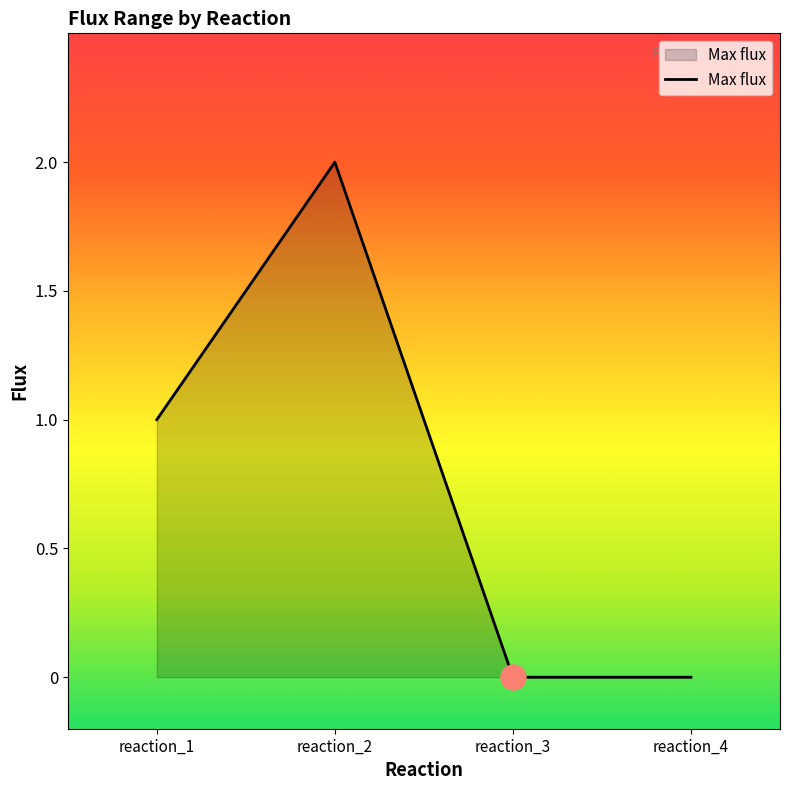

What is the difference between the maximum and second lowest values?

2